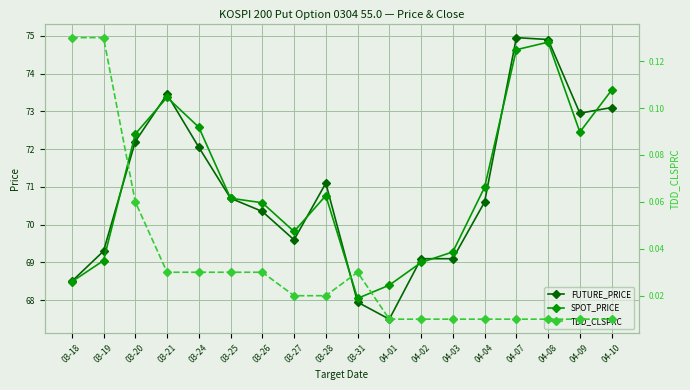

At which category does SPOT_PRICE reach its first local peak?

03-21